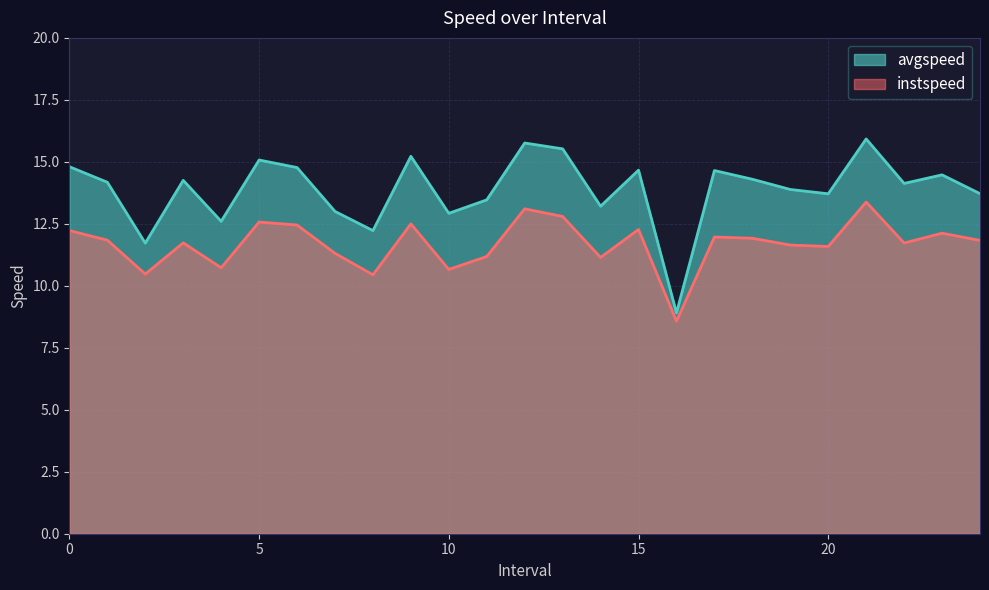

At 18.0, list the series in order from largest to smallest.

avgspeed, instspeed